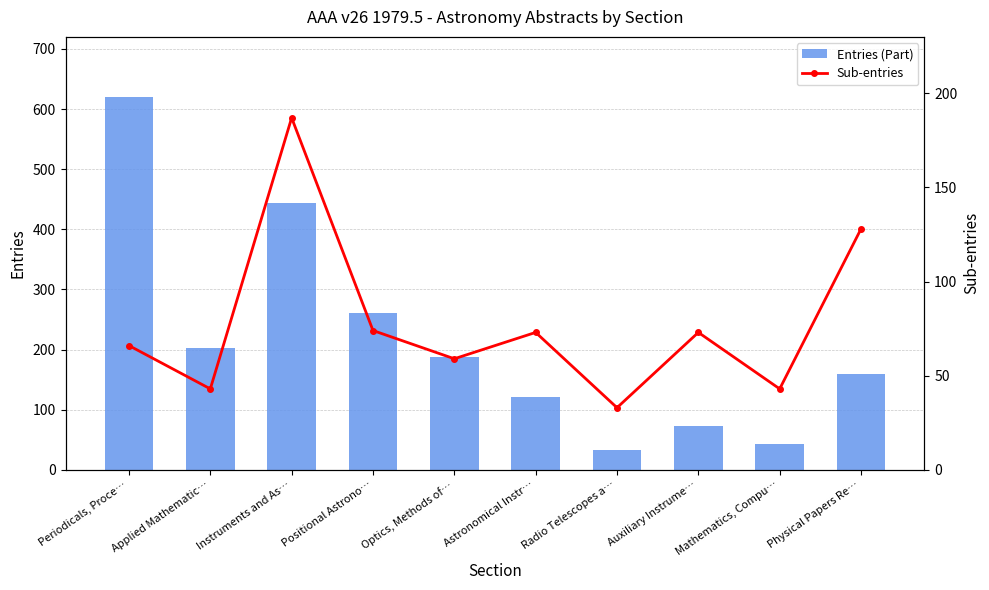

Rank the series by their average value, from highest to lowest.

Entries (Part), Sub-entries